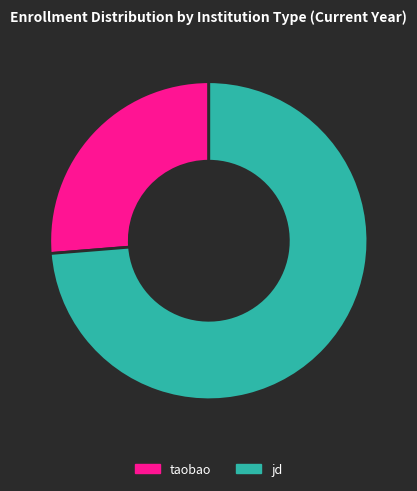

Which has a higher value, taobao or jd?

jd